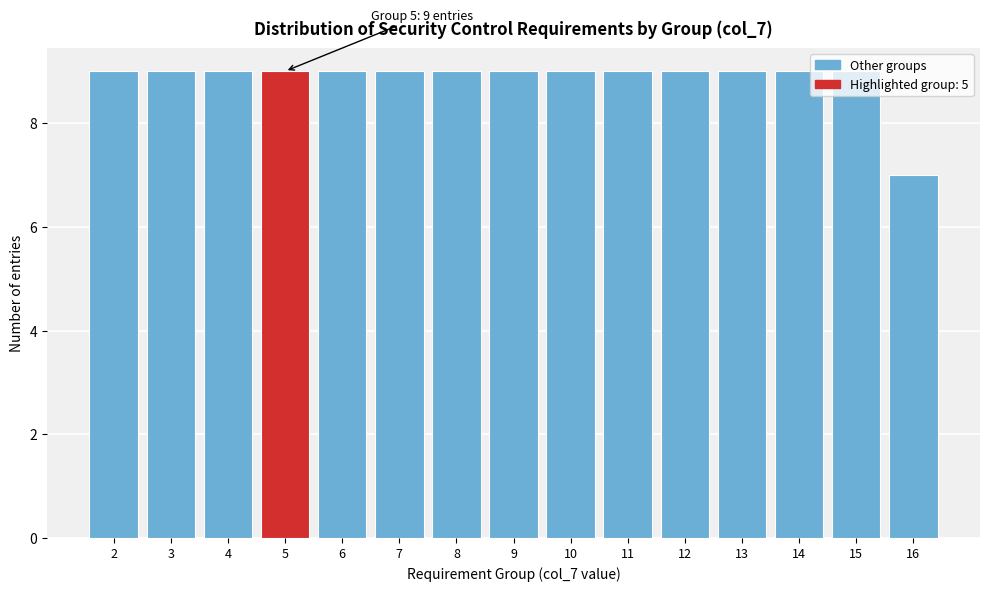

Approximately how many times larger is the value at 12 compared to 4?

1.0